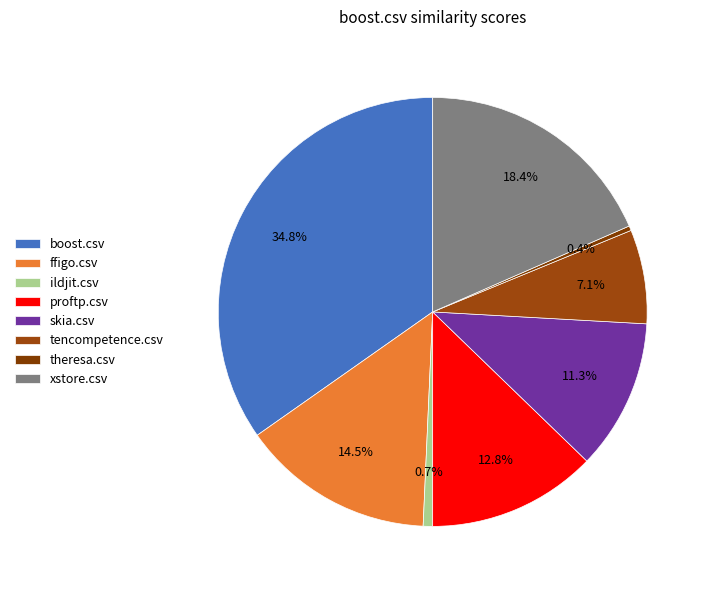

Is it true that proftp.csv is 13% of the pie?

True